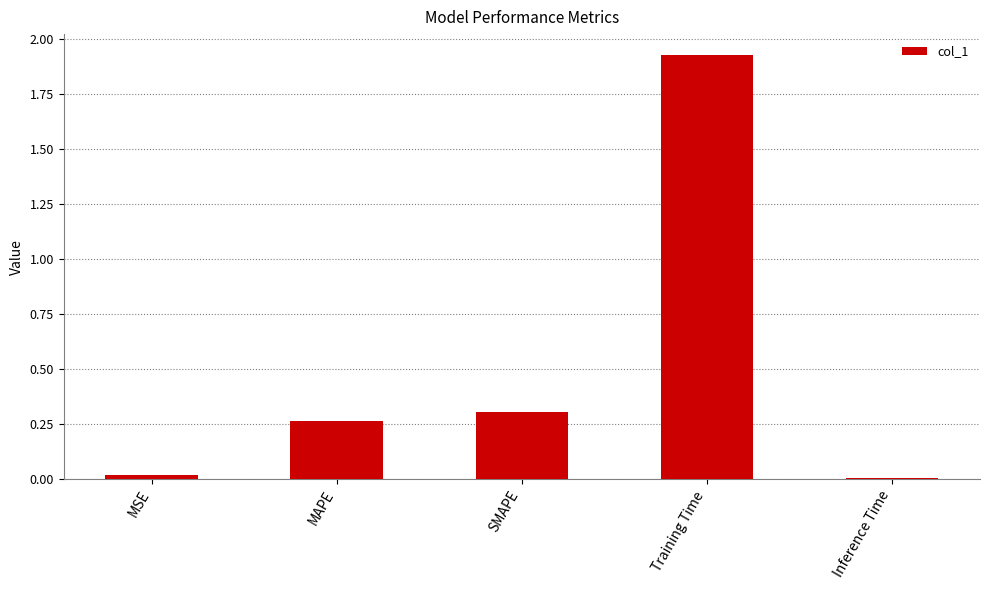

The value at MAPE is 0.3. True or false?

True